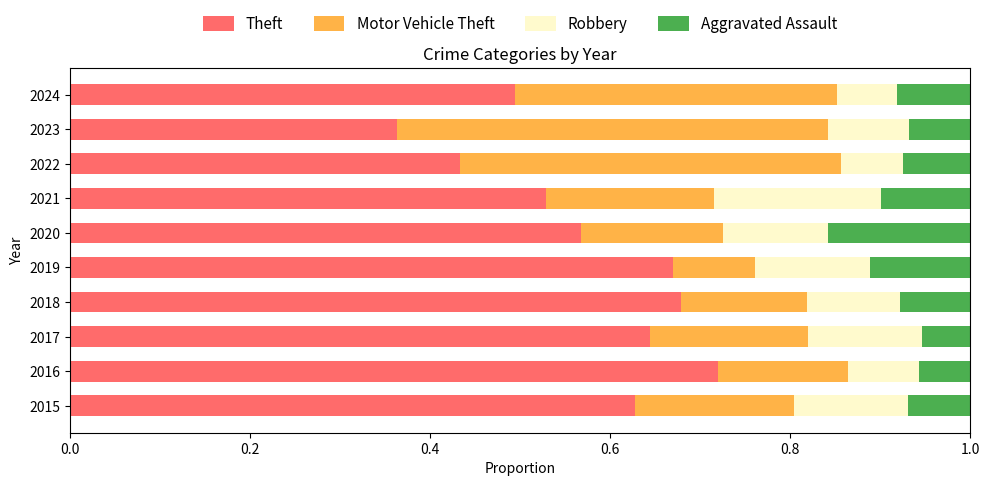

What is the total value across all series at 2021?

1.0